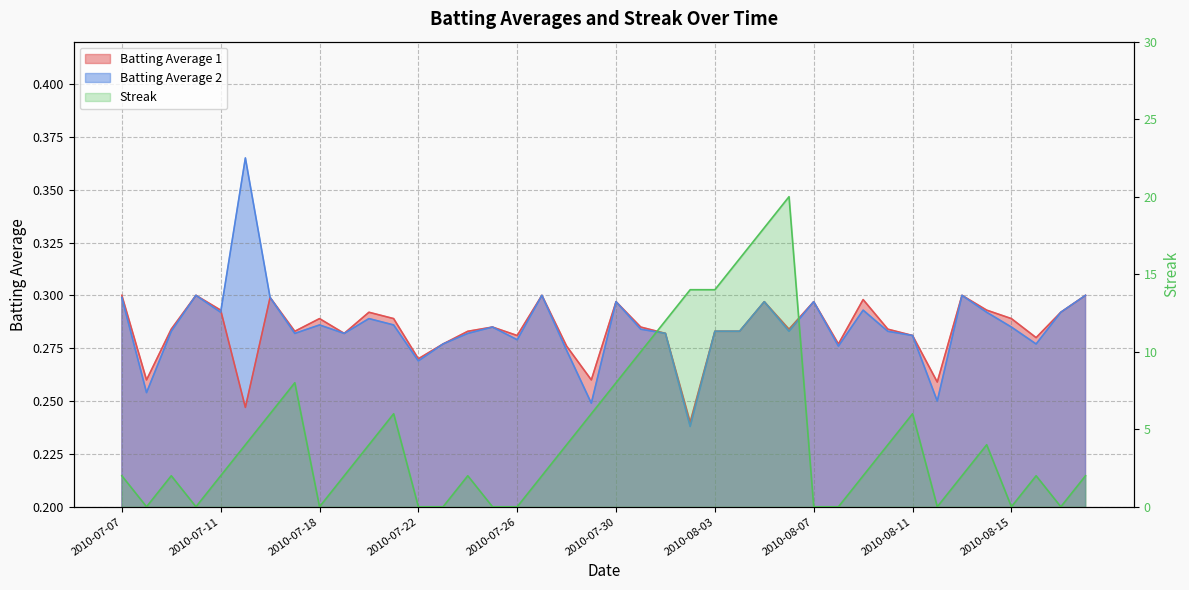

What is the label of the 18th point from the right?

2010-08-01